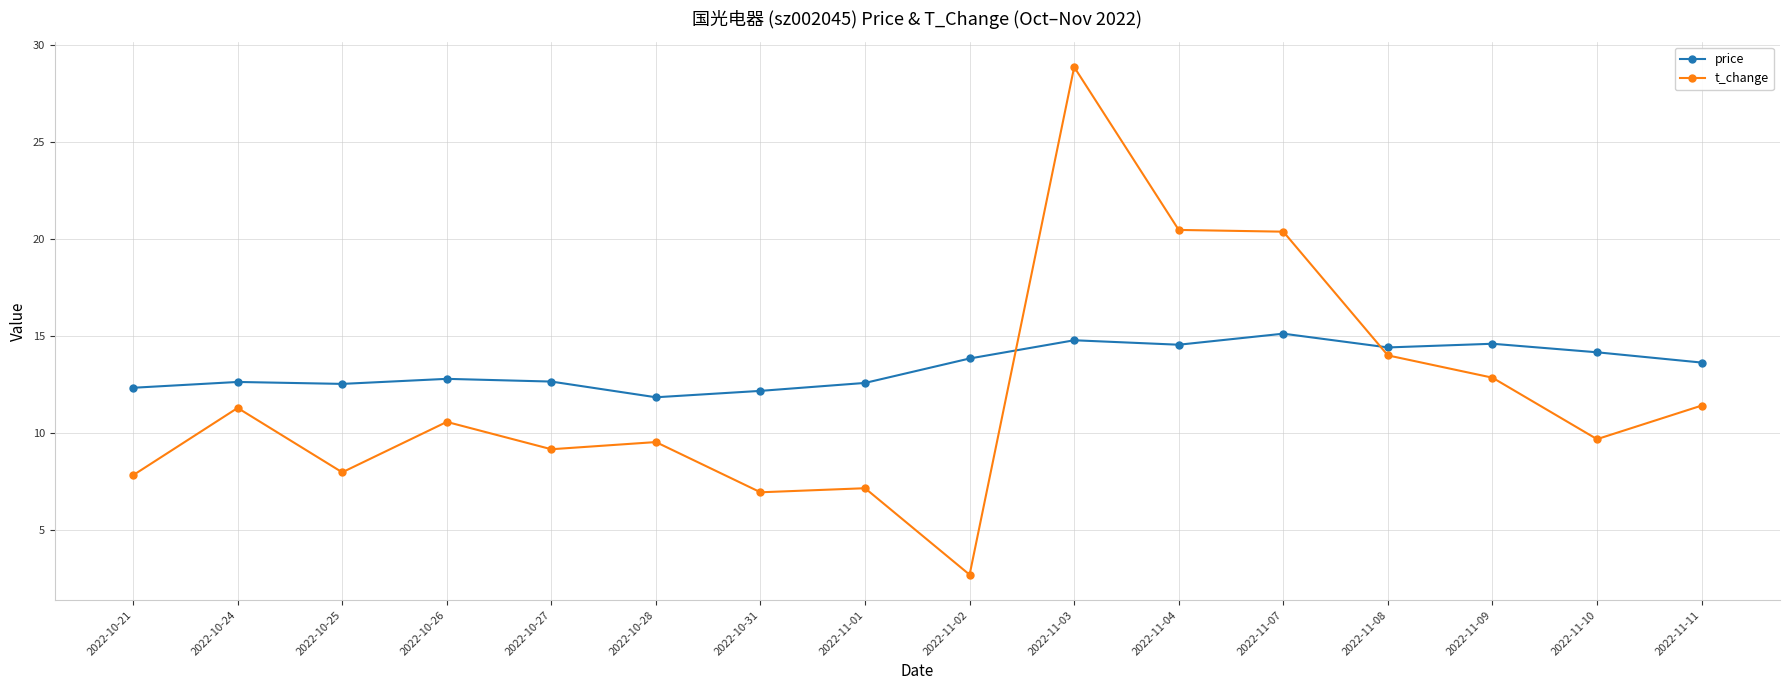

In t_change, how many points are lower than both neighbors (excluding endpoints)?

5